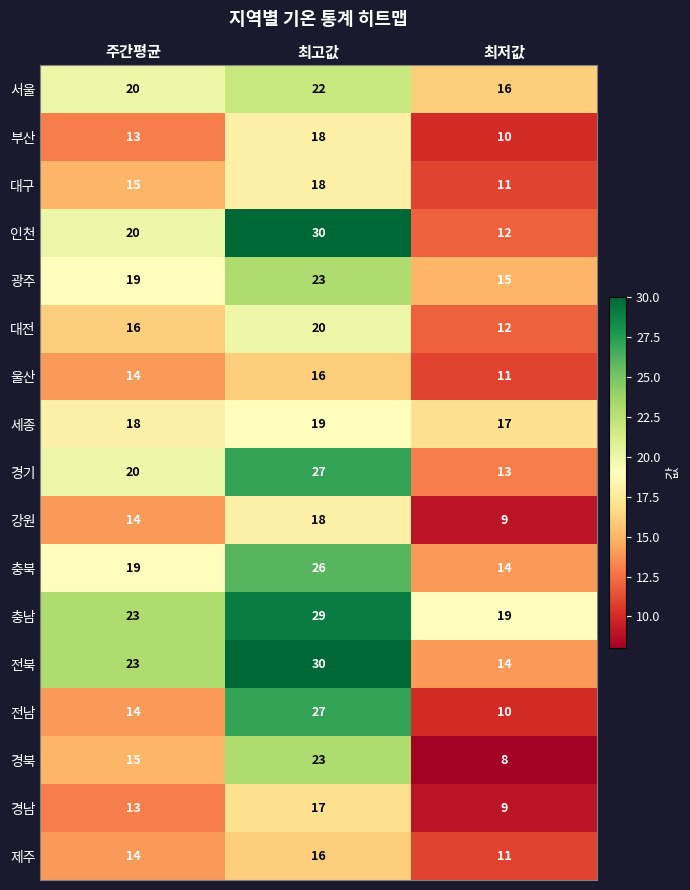

What is the difference between the maximum and minimum values in the 경북 series?

15